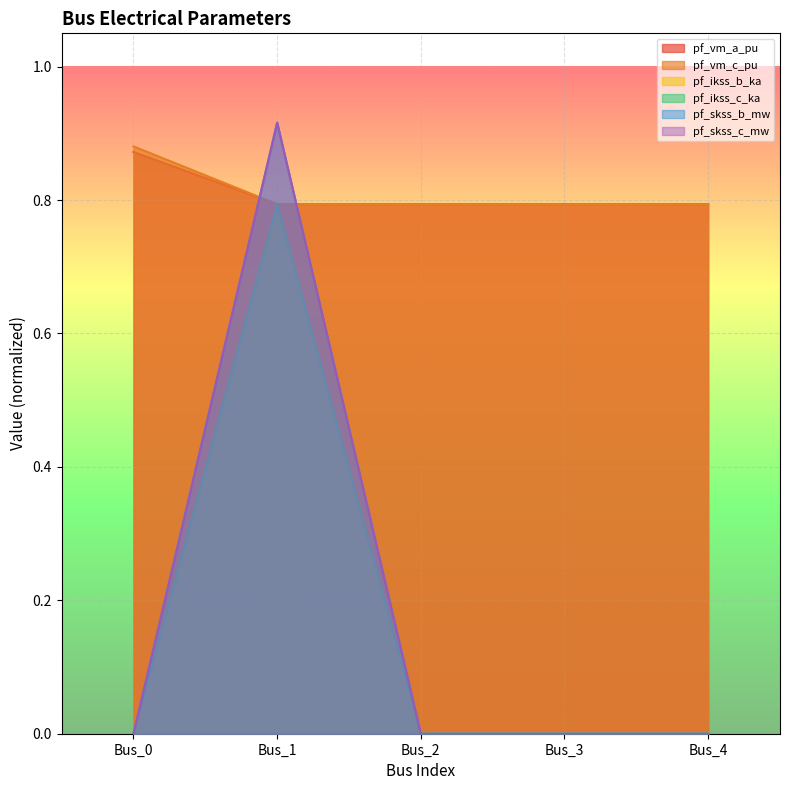

Reading right to left, extract all data points from this chart.

pf_vm_a_pu: Bus_4=0.8	Bus_3=0.8	Bus_2=0.8	Bus_1=0.8	Bus_0=0.9
pf_vm_c_pu: Bus_4=0.8	Bus_3=0.8	Bus_2=0.8	Bus_1=0.8	Bus_0=0.9
pf_ikss_b_ka: Bus_4=0.0	Bus_3=0.0	Bus_2=0.0	Bus_1=0.8	Bus_0=0.0
pf_ikss_c_ka: Bus_4=0.0	Bus_3=0.0	Bus_2=0.0	Bus_1=0.8	Bus_0=0.0
pf_skss_b_mw: Bus_4=0.0	Bus_3=0.0	Bus_2=0.0	Bus_1=0.9	Bus_0=0.0
pf_skss_c_mw: Bus_4=0.0	Bus_3=0.0	Bus_2=0.0	Bus_1=0.9	Bus_0=0.0